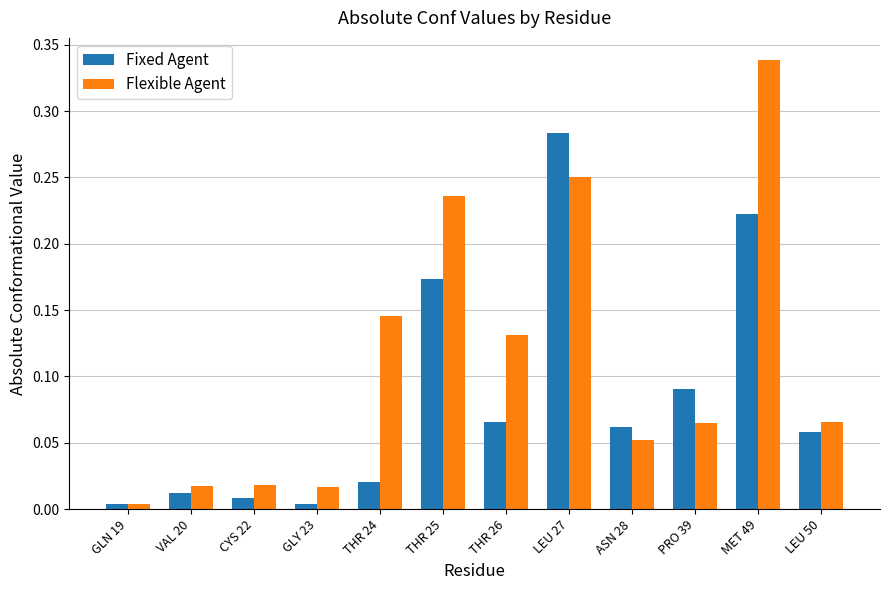

At how many categories does at least one series exceed 0?

12